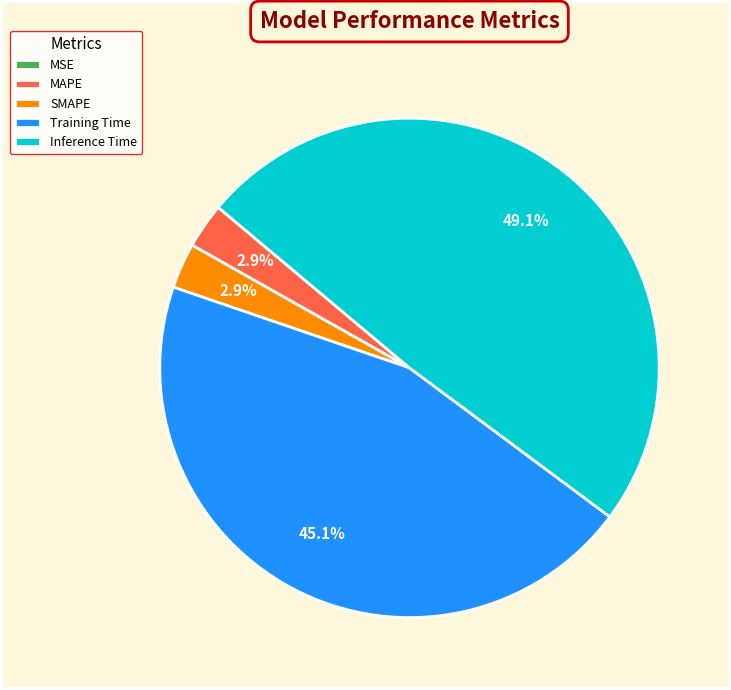

Is there any slice that represents more than half of the pie?

No